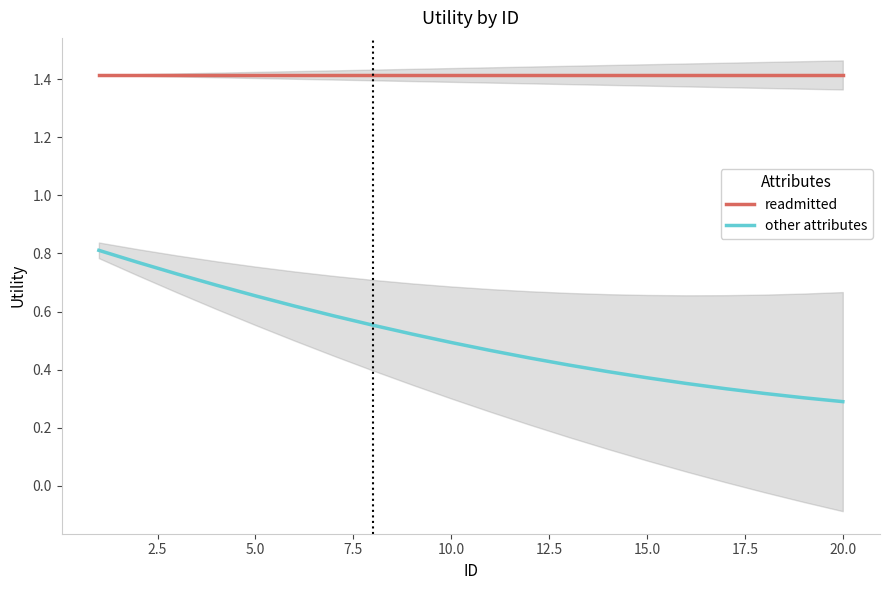

How many other attributes values are between 0 and 1?

20